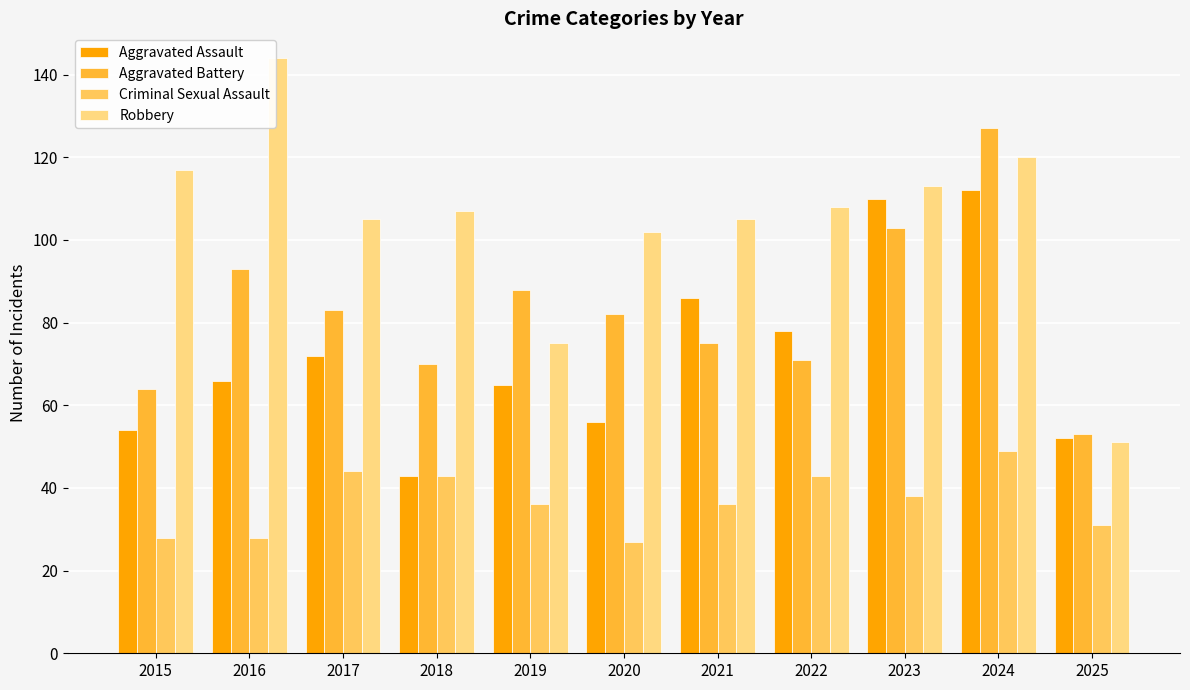

What is the maximum value for Robbery?

144